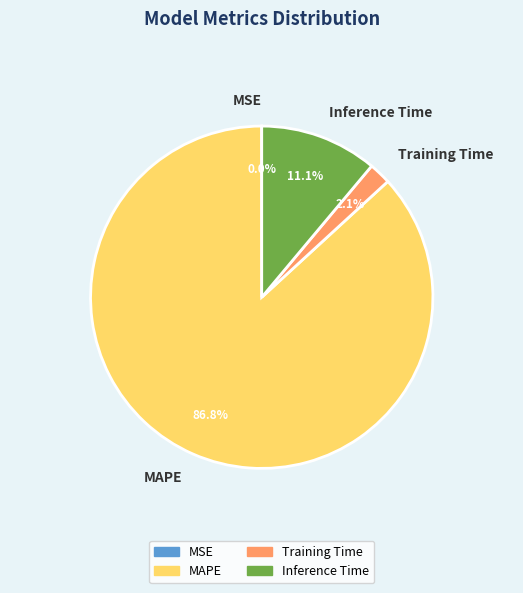

Which slice is the largest?

MAPE